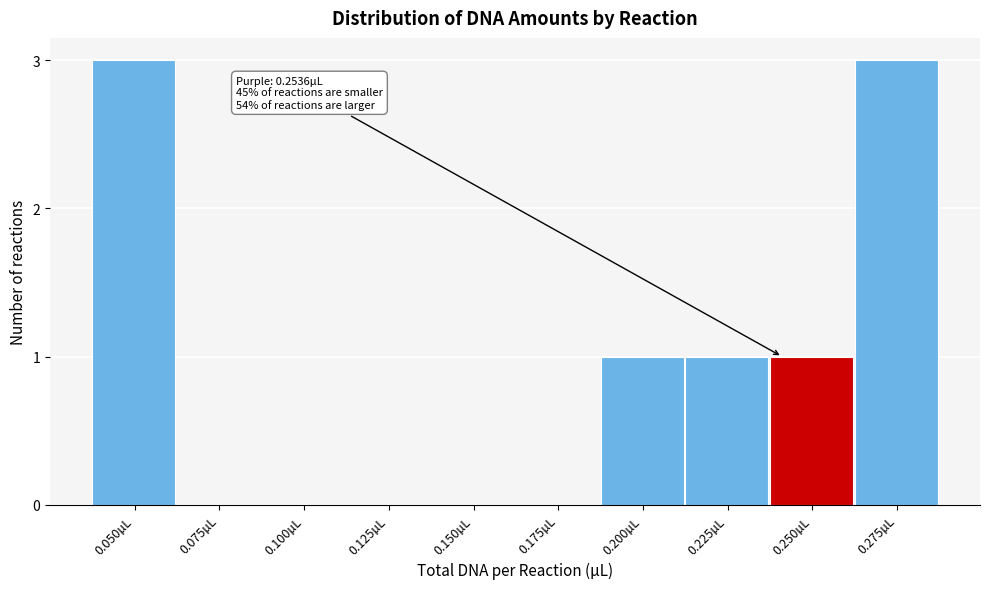

Reading left to right, what are all the values shown in this chart?

0.050µL=3	0.075µL=0	0.100µL=0	0.125µL=0	0.150µL=0	0.175µL=0	0.200µL=1	0.225µL=1	0.250µL=1	0.275µL=3